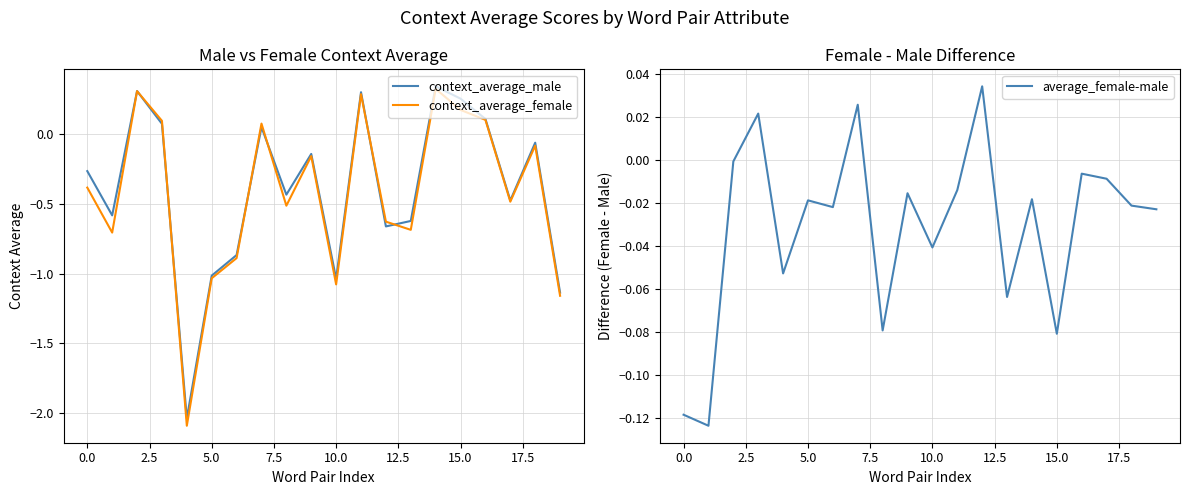

Reading left to right, list all the values displayed in this chart.

context_average_male: -0.3	-0.6	0.3	0.1	-2.0	-1.0	-0.9	0.1	-0.4	-0.1	-1.0	0.3	-0.7	-0.6	0.3	0.3	0.1	-0.5	-0.1	-1.1
context_average_female: -0.4	-0.7	0.3	0.1	-2.1	-1.0	-0.9	0.1	-0.5	-0.2	-1.1	0.3	-0.6	-0.7	0.3	0.2	0.1	-0.5	-0.1	-1.2
average_female-male: -0.1	-0.1	-0.0	0.0	-0.1	-0.0	-0.0	0.0	-0.1	-0.0	-0.0	-0.0	0.0	-0.1	-0.0	-0.1	-0.0	-0.0	-0.0	-0.0